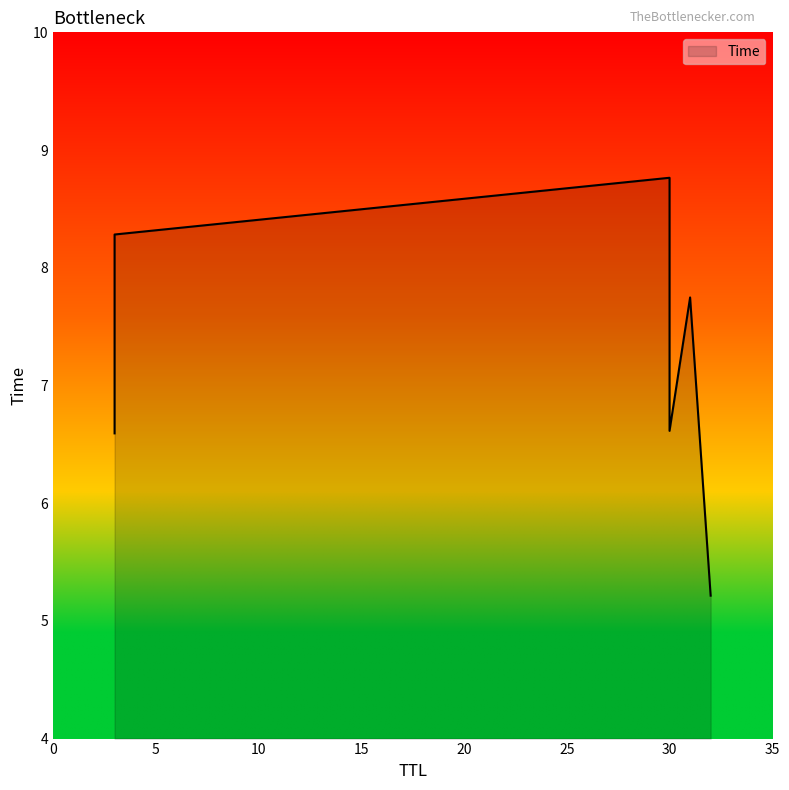

List the labels in order of value, largest first.

30, 3, 31, 30, 3, 32